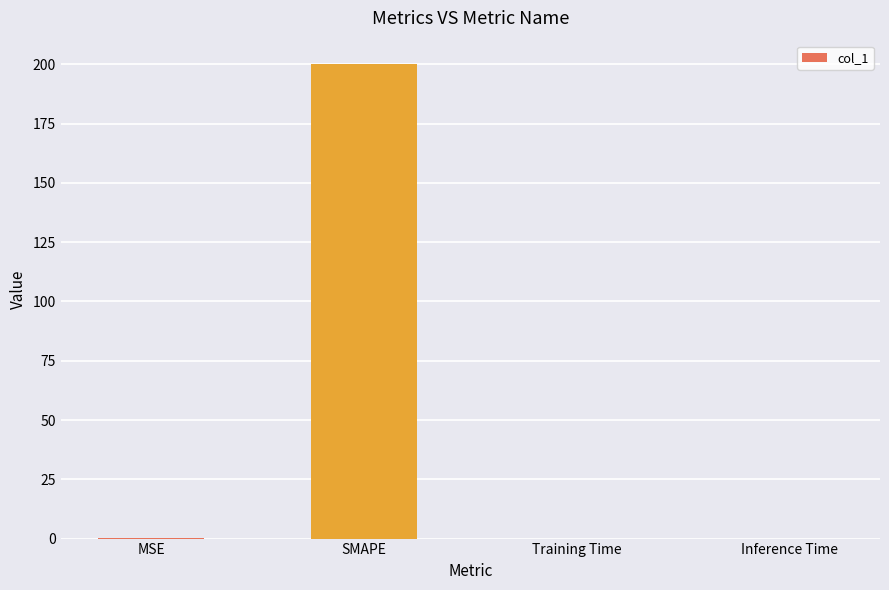

The value at Training Time is 0.0. True or false?

True